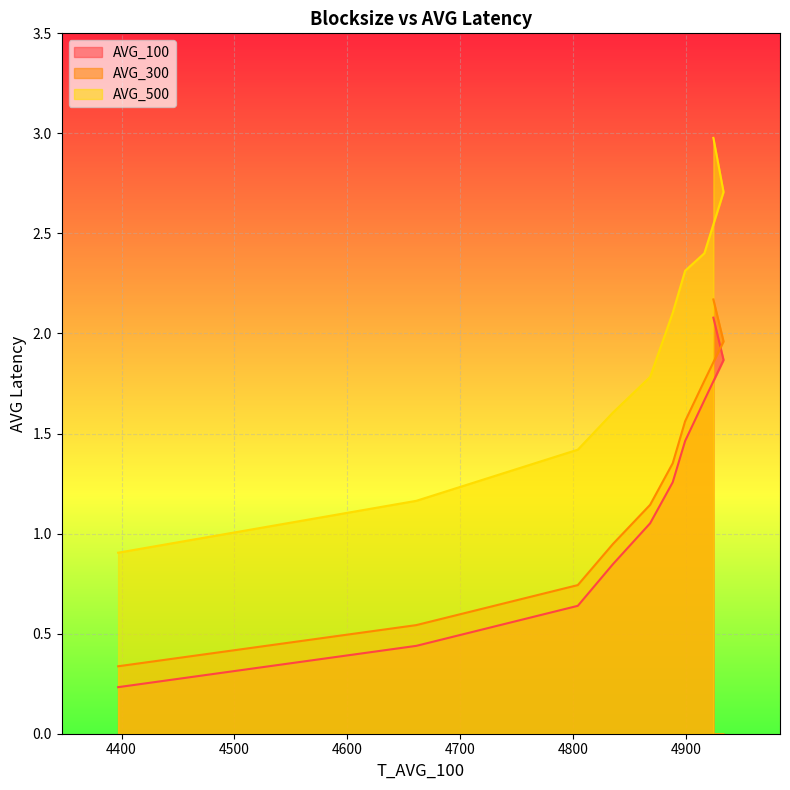

The value of AVG_500 at 4888 is 2.1. True or false?

True